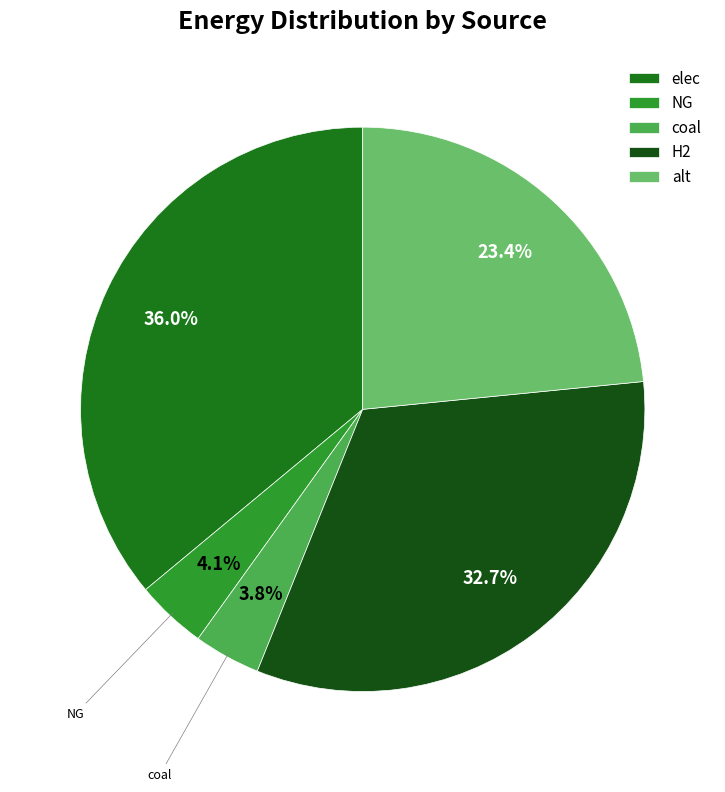

To the nearest percent, what is the difference between the largest and smallest slice percentages?

32%